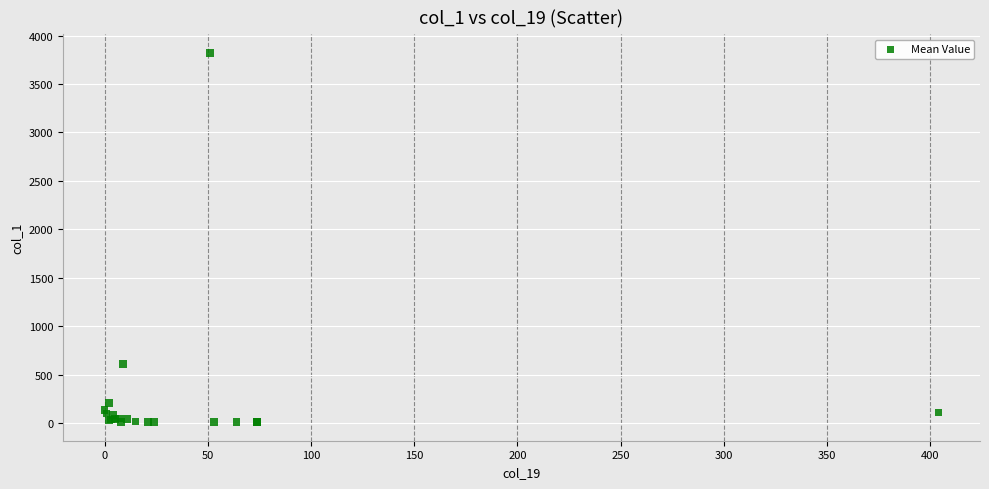

What Y value in the scatter plot is closest to 1915?

606